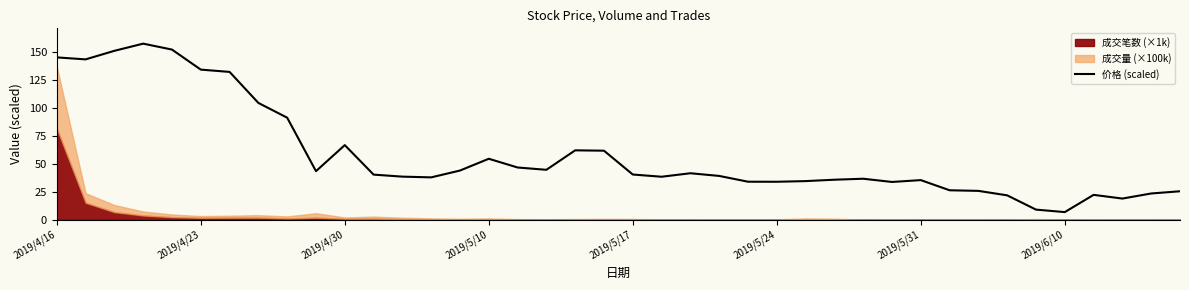

Between 11 and 10, which is larger?

10